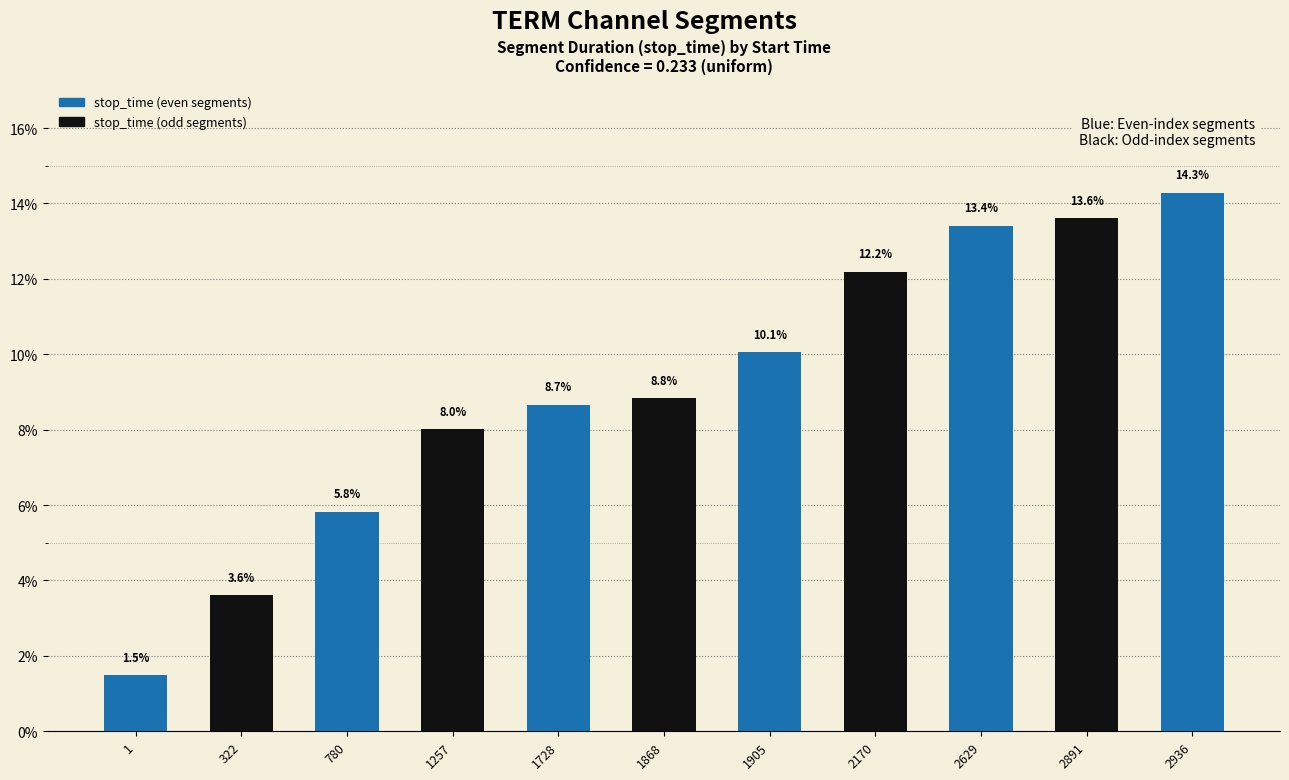

Approximately how many times larger is the value at 2170 compared to 1868?

1.4